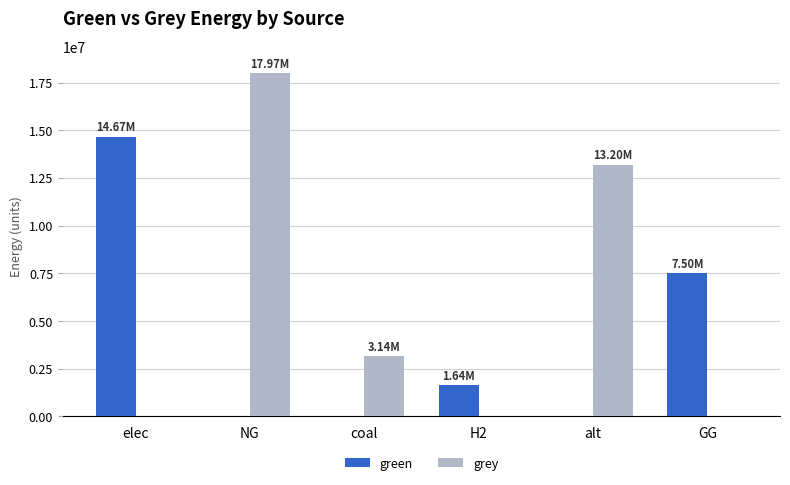

What is the sum of the grey values at NG and coal?

21119181.3